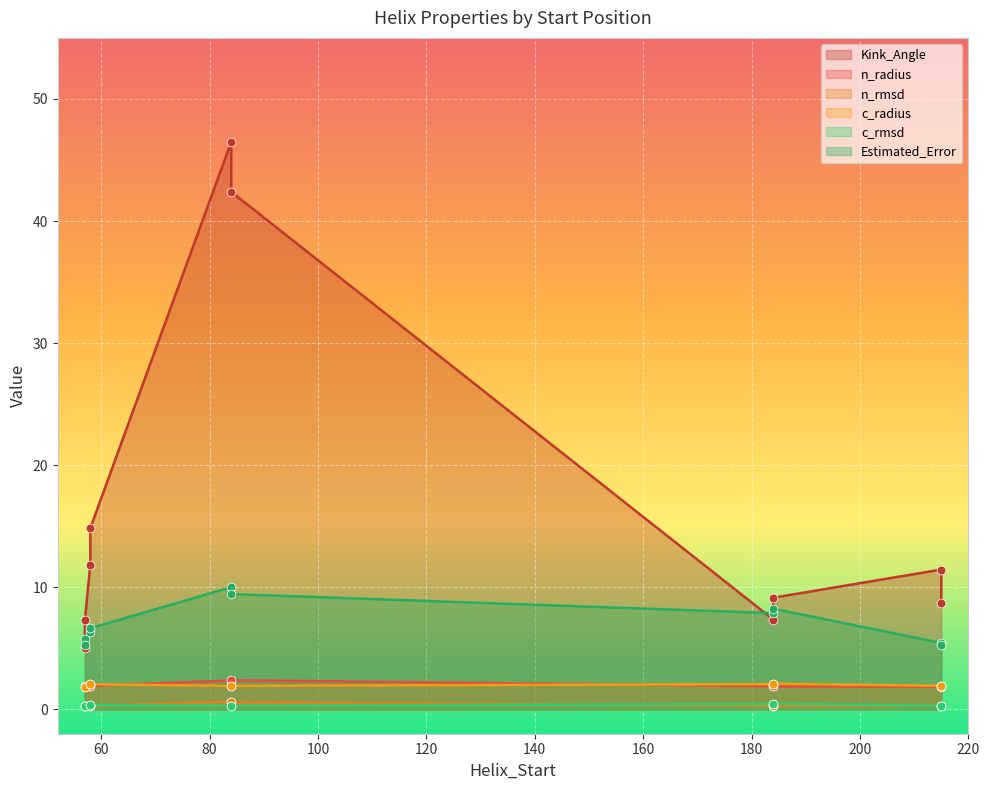

Which series reaches the minimum Y coordinate?

c_rmsd